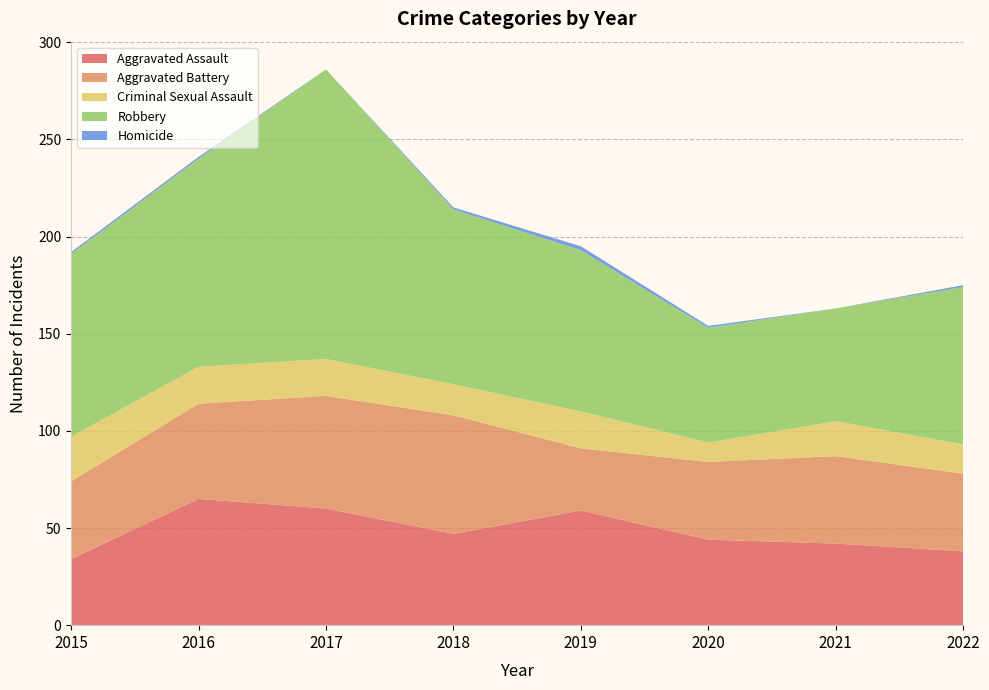

Reading right to left, extract all data points from this chart.

Aggravated Assault: 38	42	44	59	47	60	65	34
Aggravated Battery: 40	45	40	32	61	58	49	40
Criminal Sexual Assault: 15	18	10	19	16	19	19	23
Robbery: 81	58	59	83	90	149	107	94
Homicide: 1	0	1	2	1	0	1	1